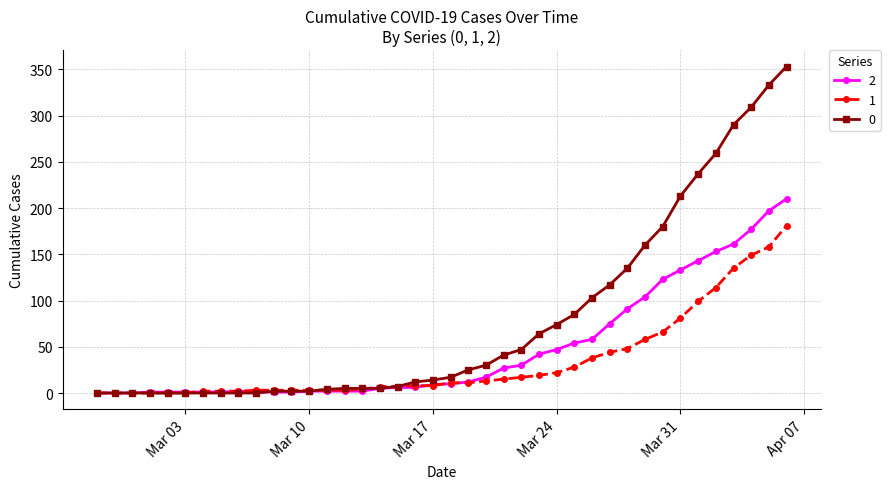

At how many categories does at least one series exceed 66?

14